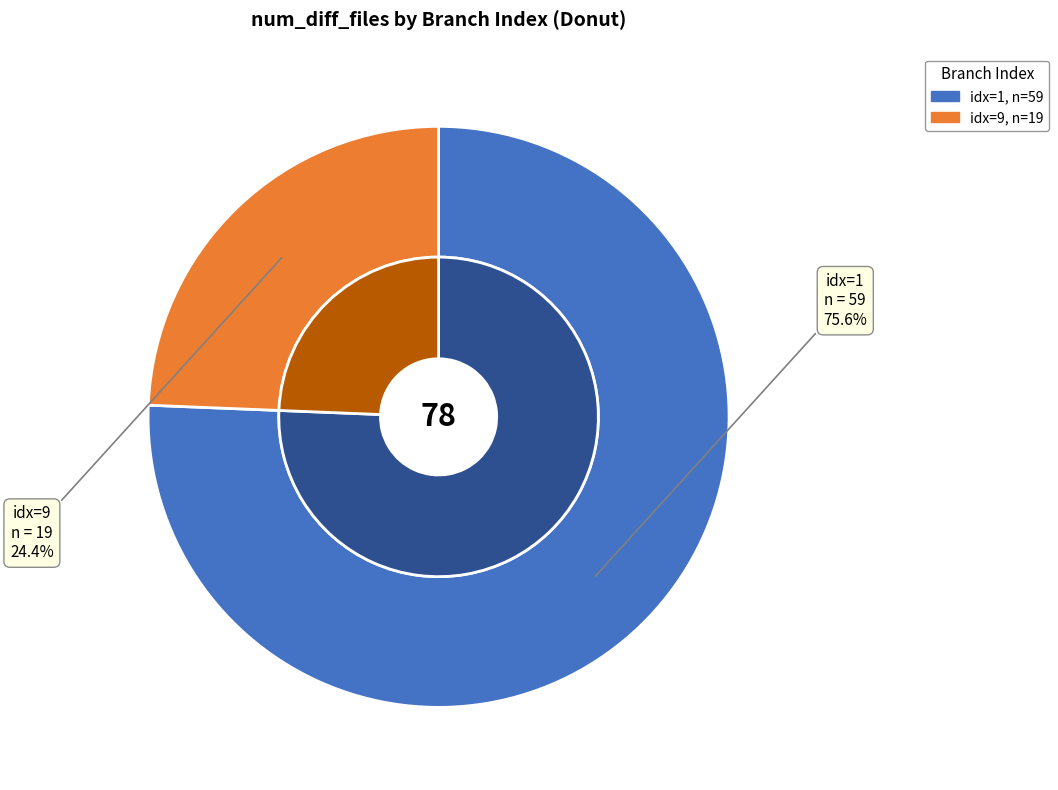

True or false: 1 accounts for 81% of the total.

False